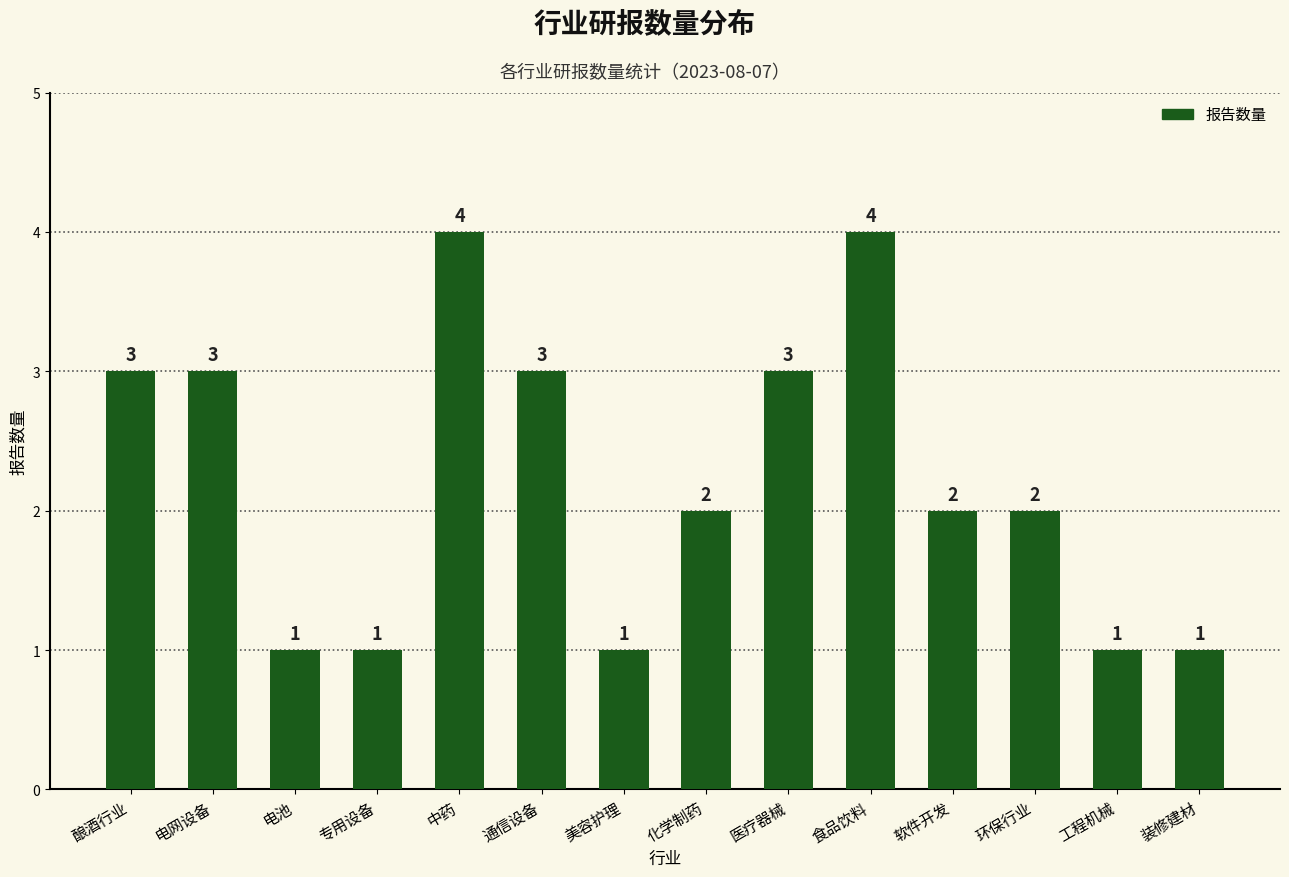

What is the sum of the values at 酿酒行业 and 工程机械?

4